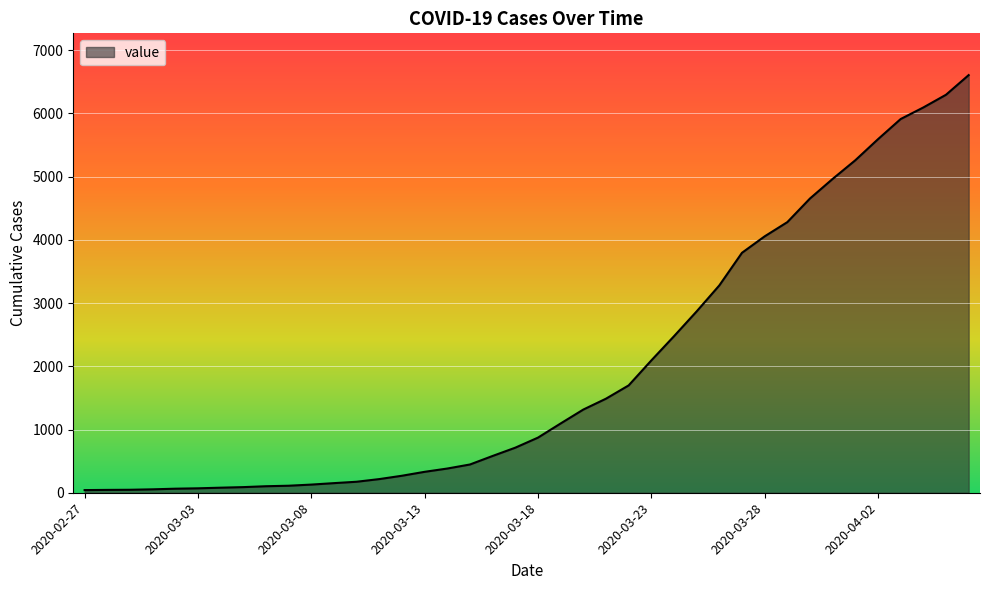

What is the maximum value shown in the chart?

6607